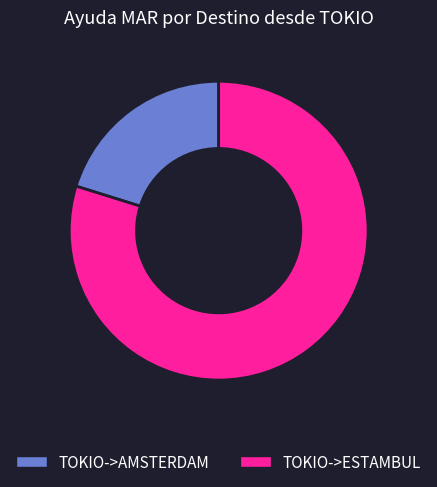

How many slices are in this pie chart?

2